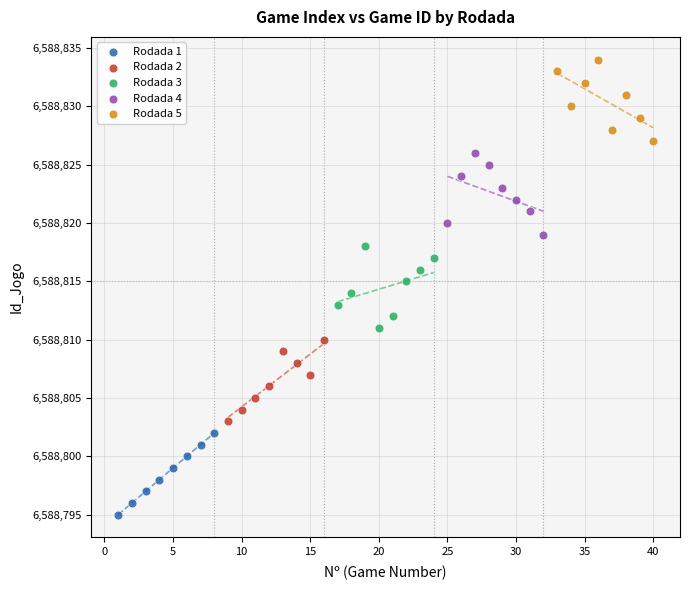

Which series reaches the minimum Y coordinate?

Rodada 1